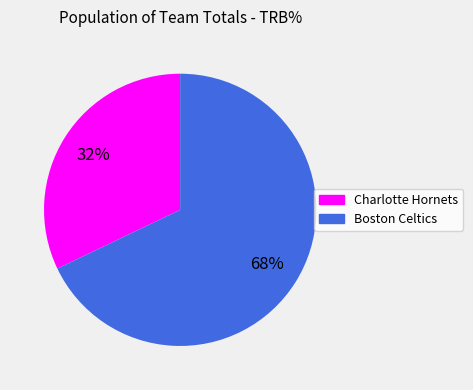

What is the majority slice?

Boston Celtics